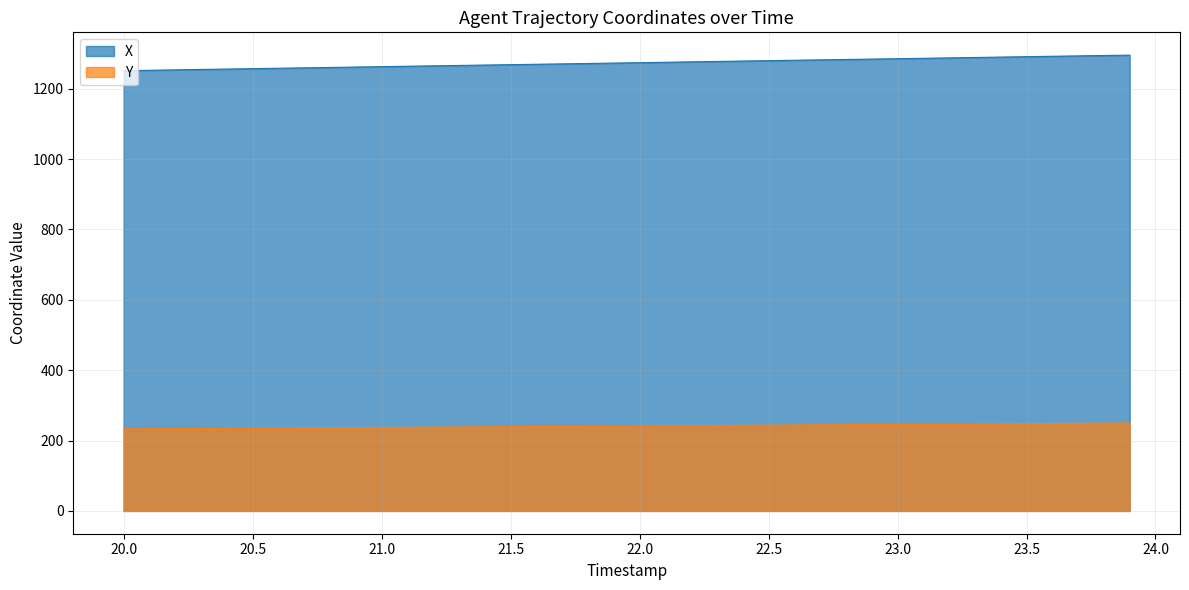

What is the lowest value of the X series?

1251.5